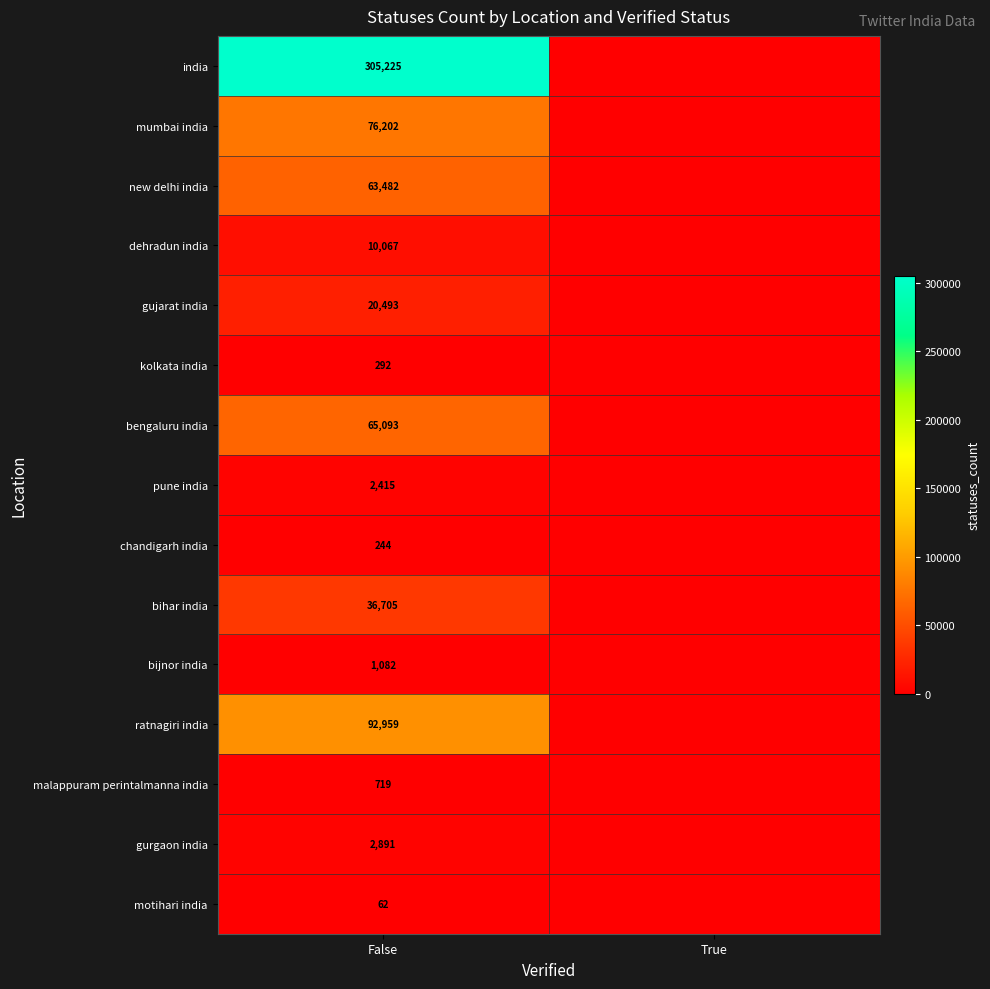

Is the value of pune india at False greater than the value of bihar india at False?

No